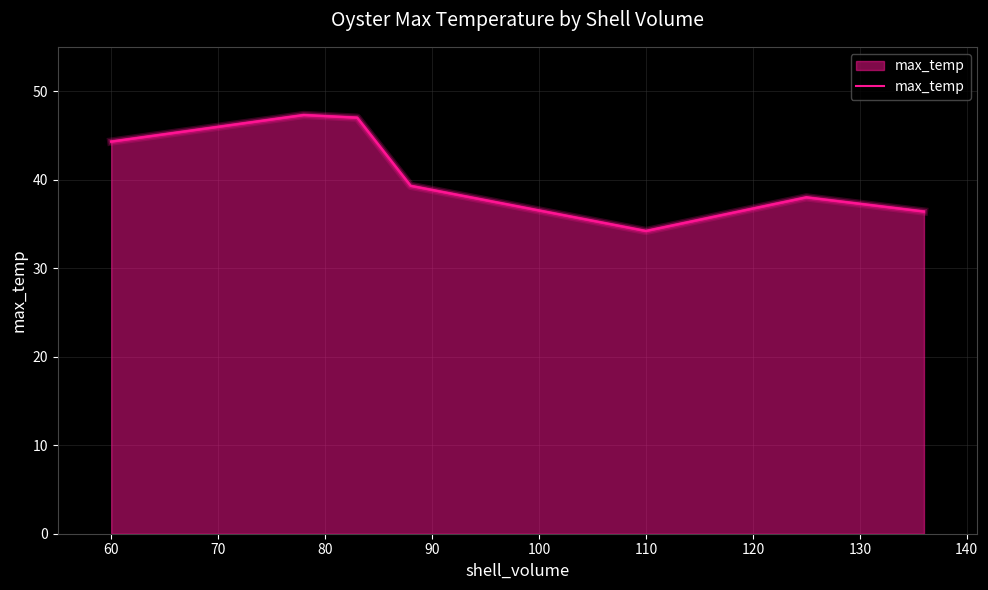

Which has a higher value, 100 or 50?

50